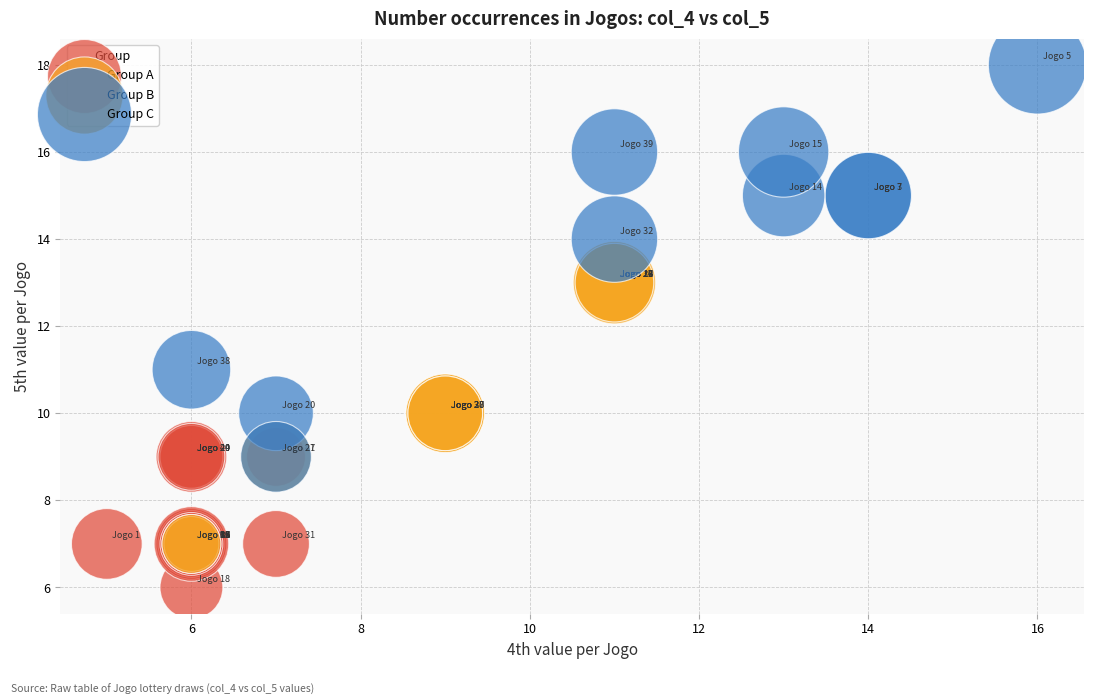

Which series reaches the maximum Y coordinate?

Group C